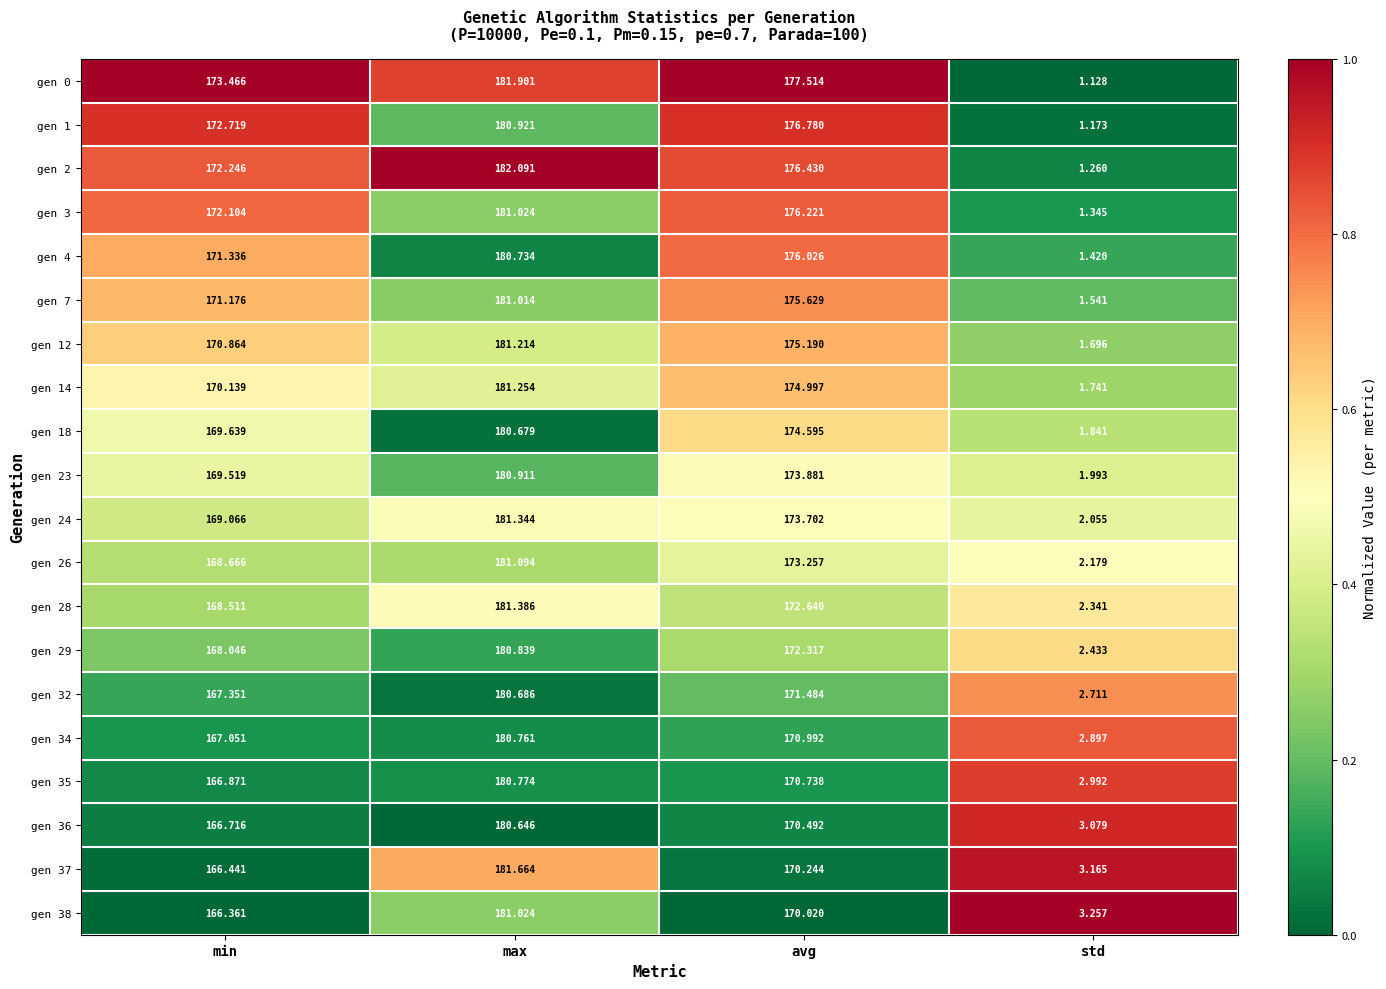

Which series changed the most between min and max?

gen 37